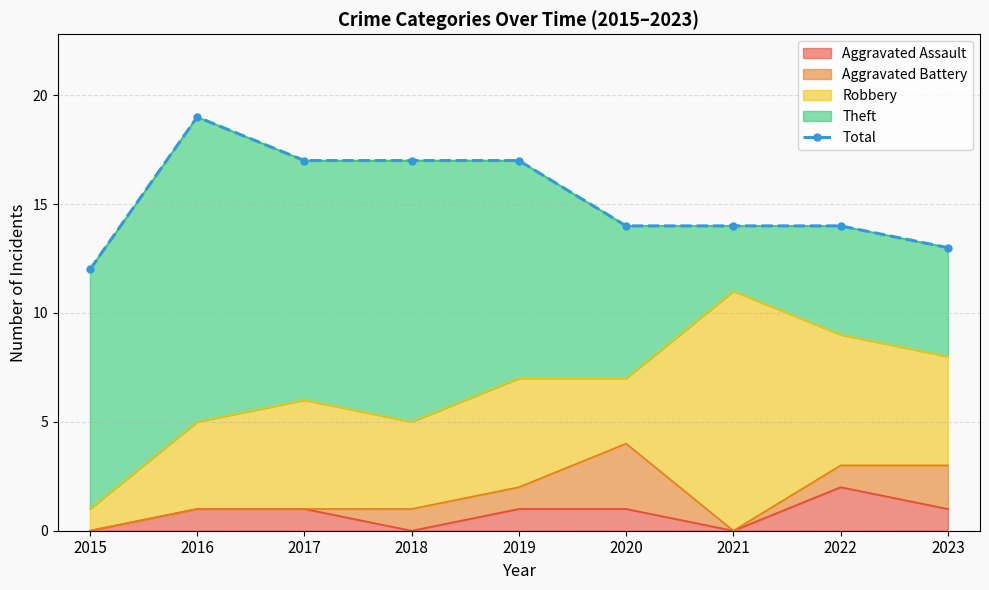

What is the change in value from 2020 to 2023?

-1